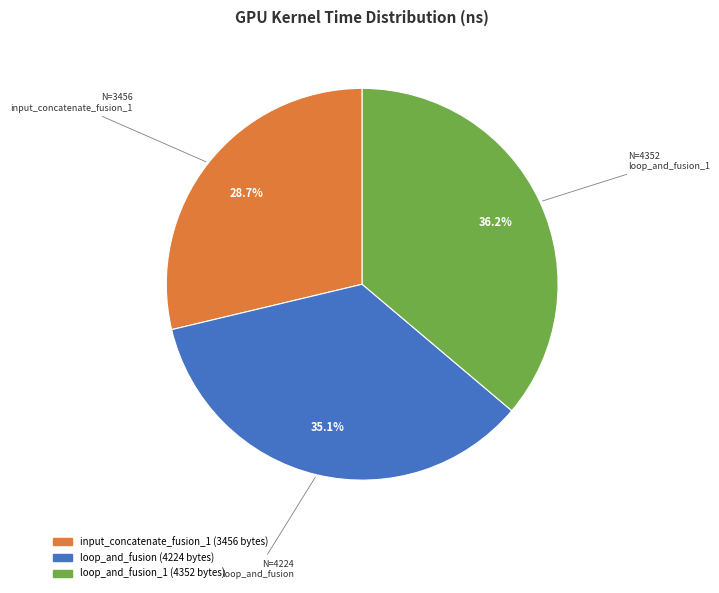

Is there a majority slice in this chart?

No